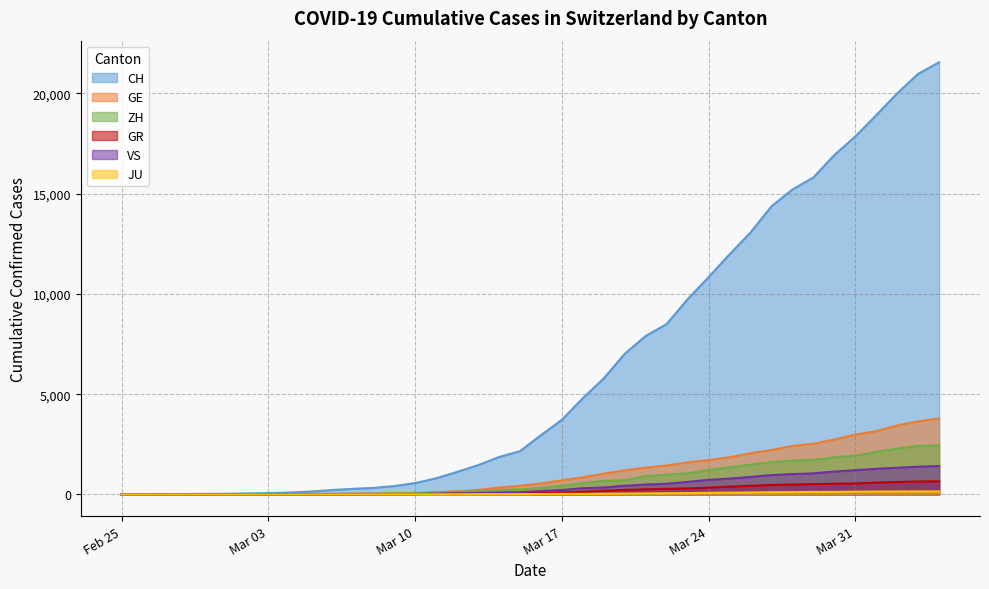

What is the sum of the ZH values at 2020-03-30 and 2020-03-22?

2826